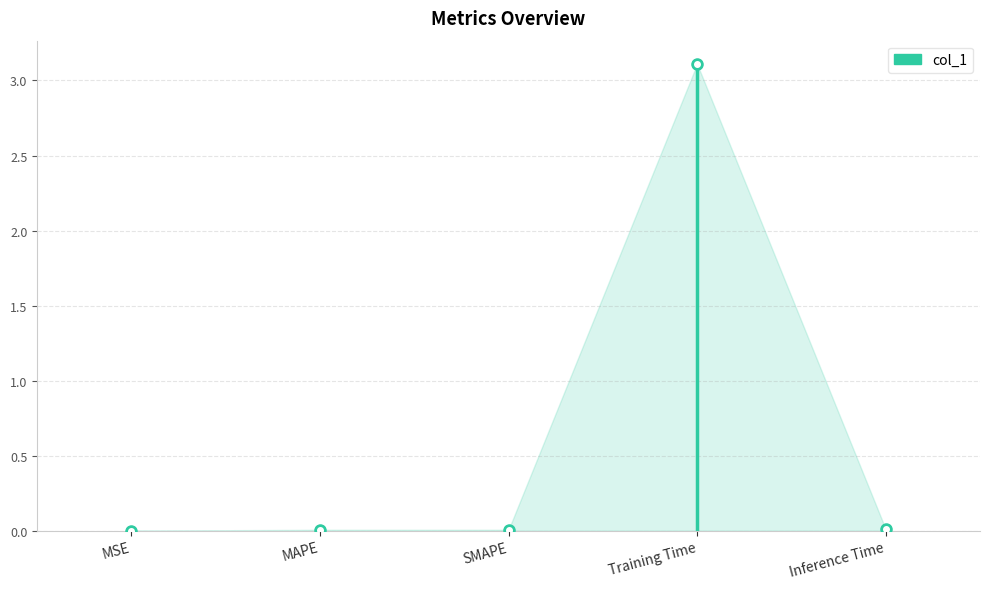

What is the average value?

0.6